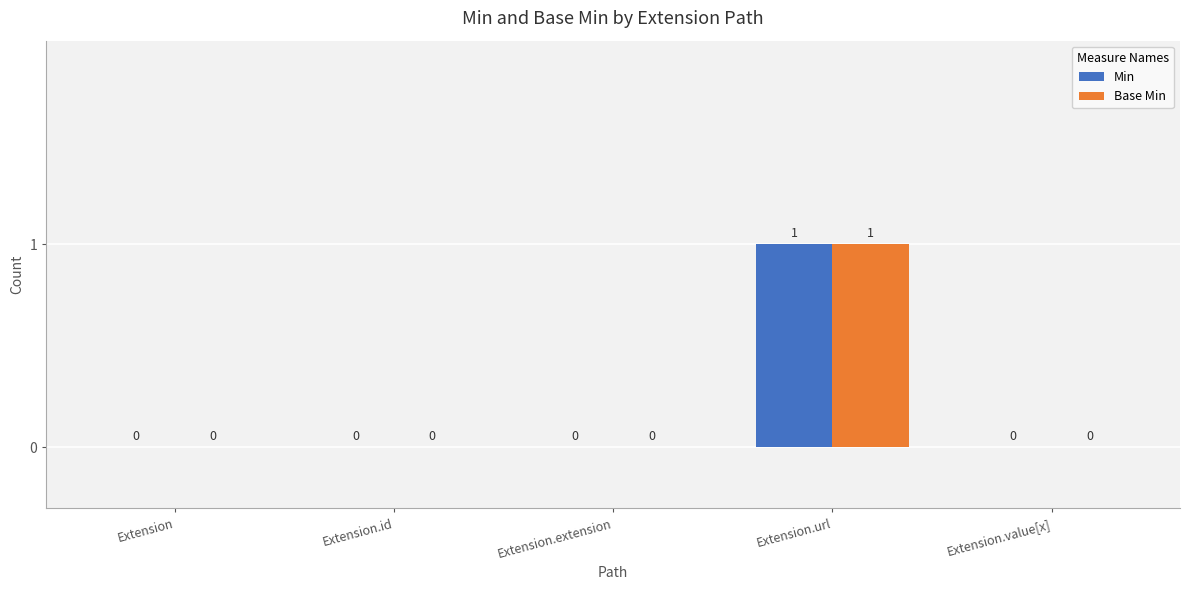

At which category is the sum across all series the highest?

Extension.url